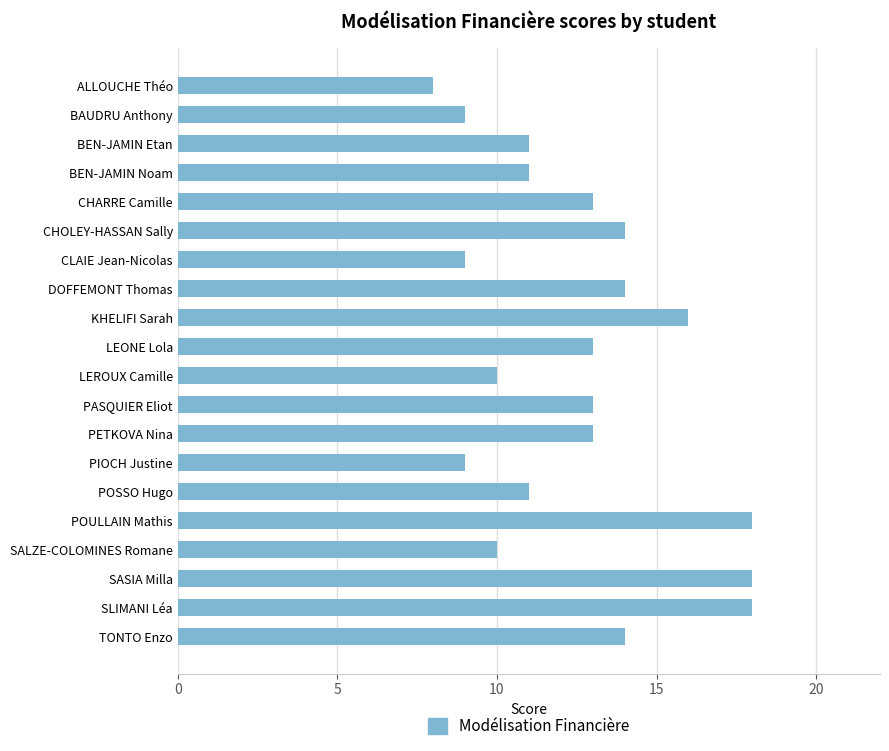

What is the sum of the values at PIOCH Justine and LEROUX Camille?

19